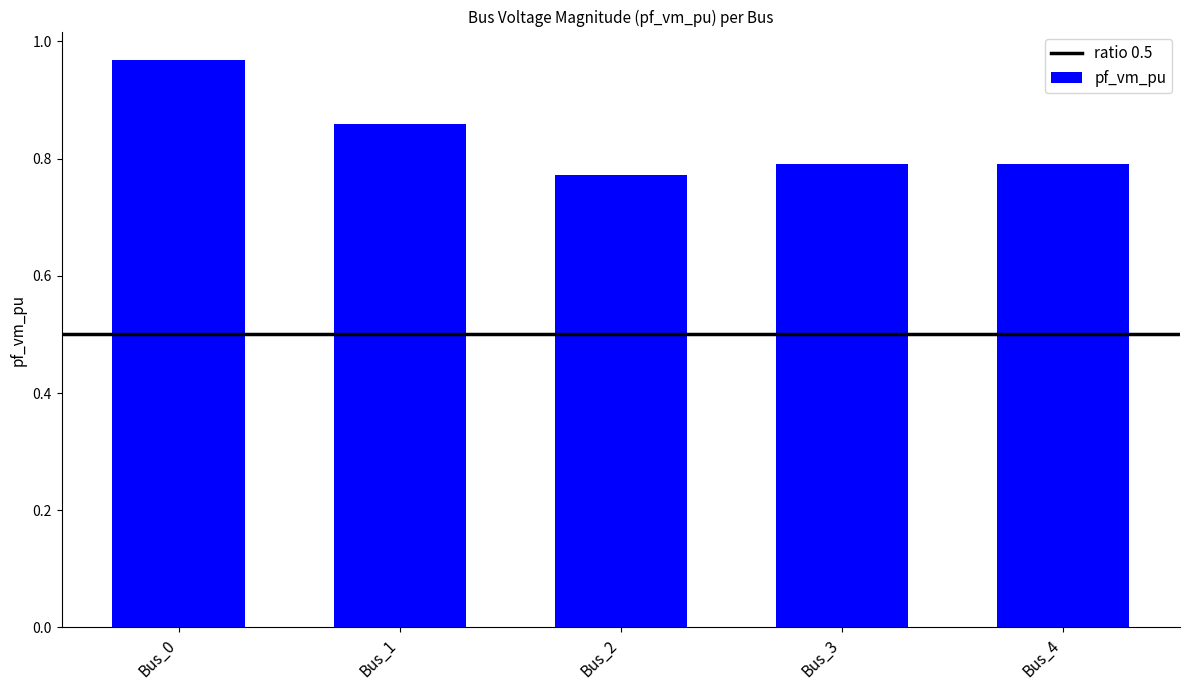

Which label corresponds to the largest value in the chart?

Bus_0